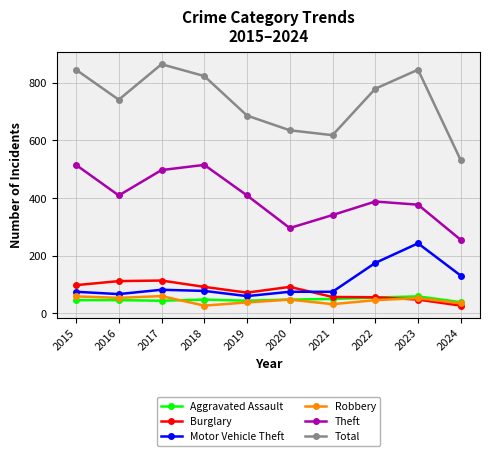

What is the maximum value shown in the chart?

864